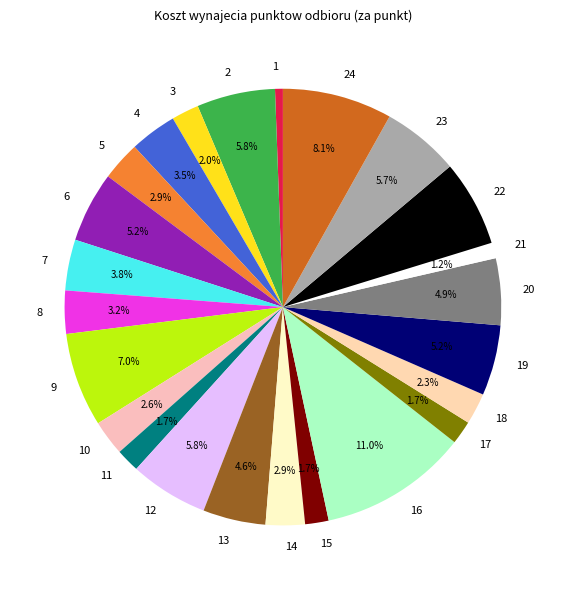

To the nearest percent, what percentage of the pie is 3?

2%